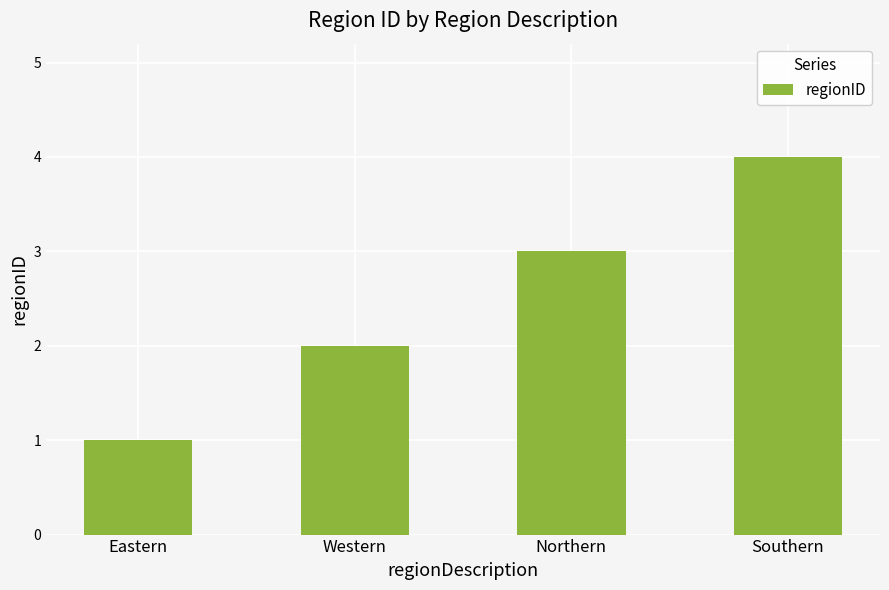

Approximately how many times larger is the value at Southern compared to Eastern?

4.0